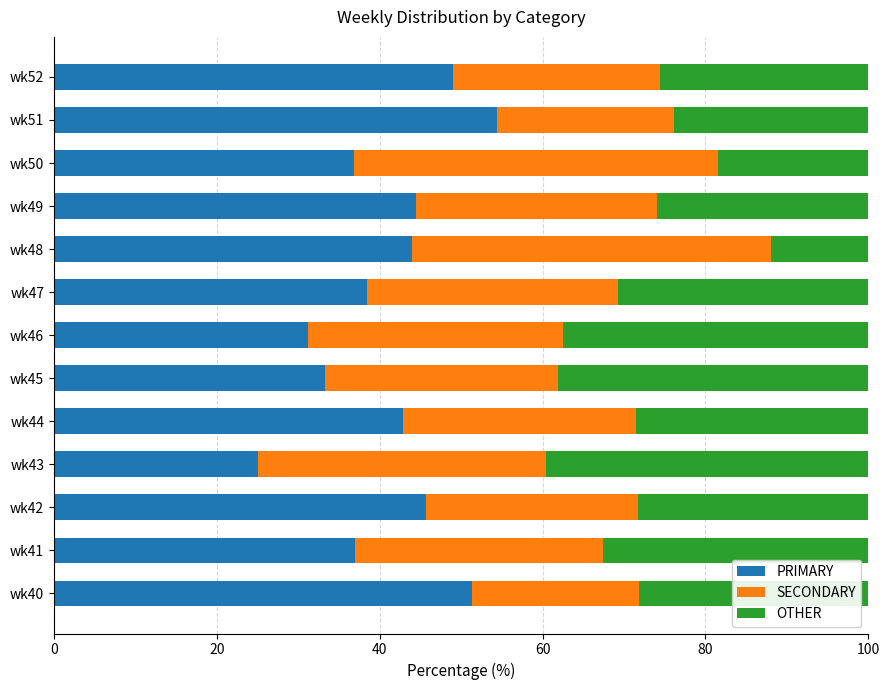

At which label does PRIMARY reach its minimum?

wk43